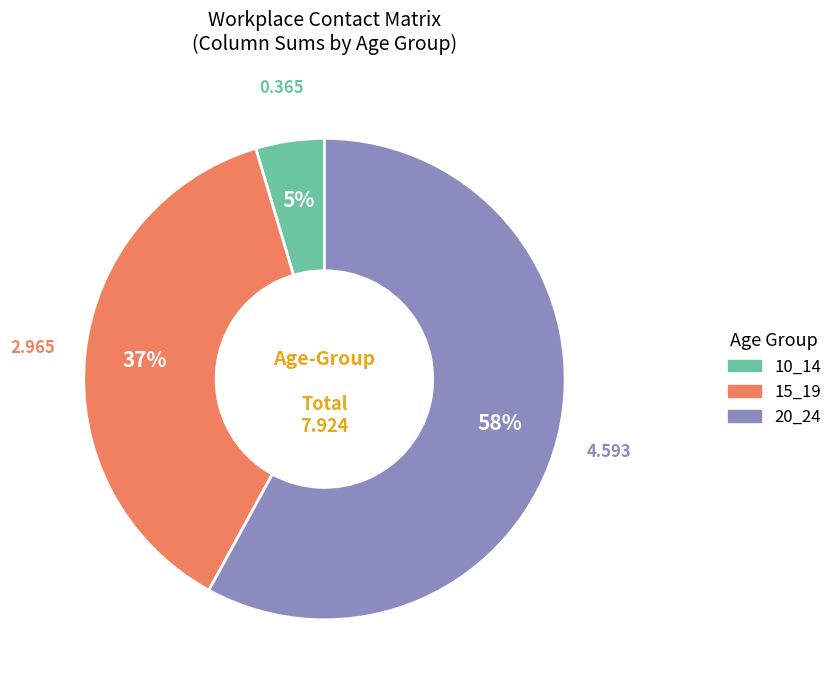

Does 10_14 account for over 50% of the chart?

No